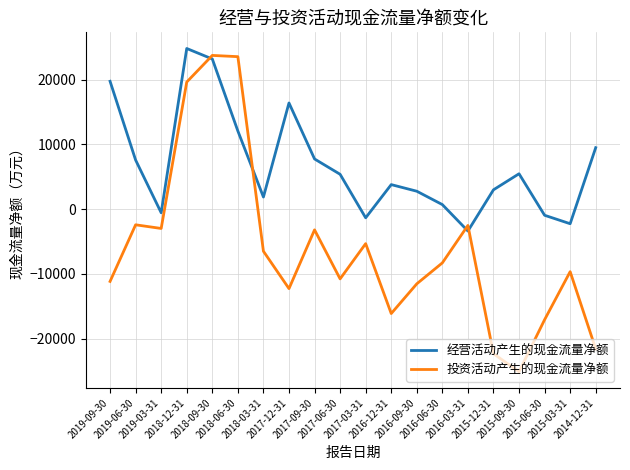

Read the 投资活动产生的现金流量净额 value at 2017-06-30, to the nearest 10.

-10760